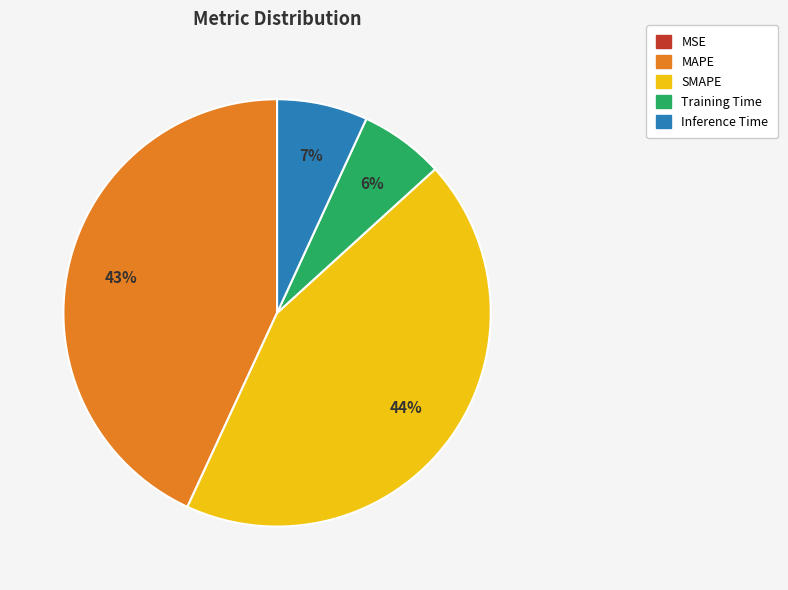

True or false: MAPE accounts for 51% of the total.

False